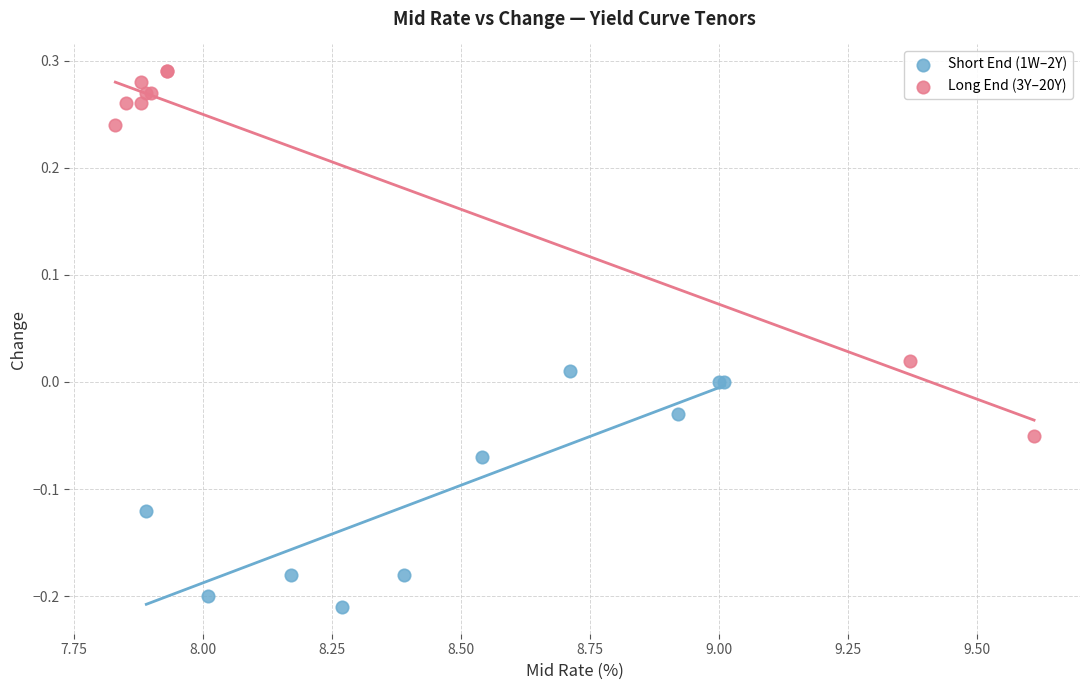

Which series contains the lowest Y value?

Short End (1W–2Y)